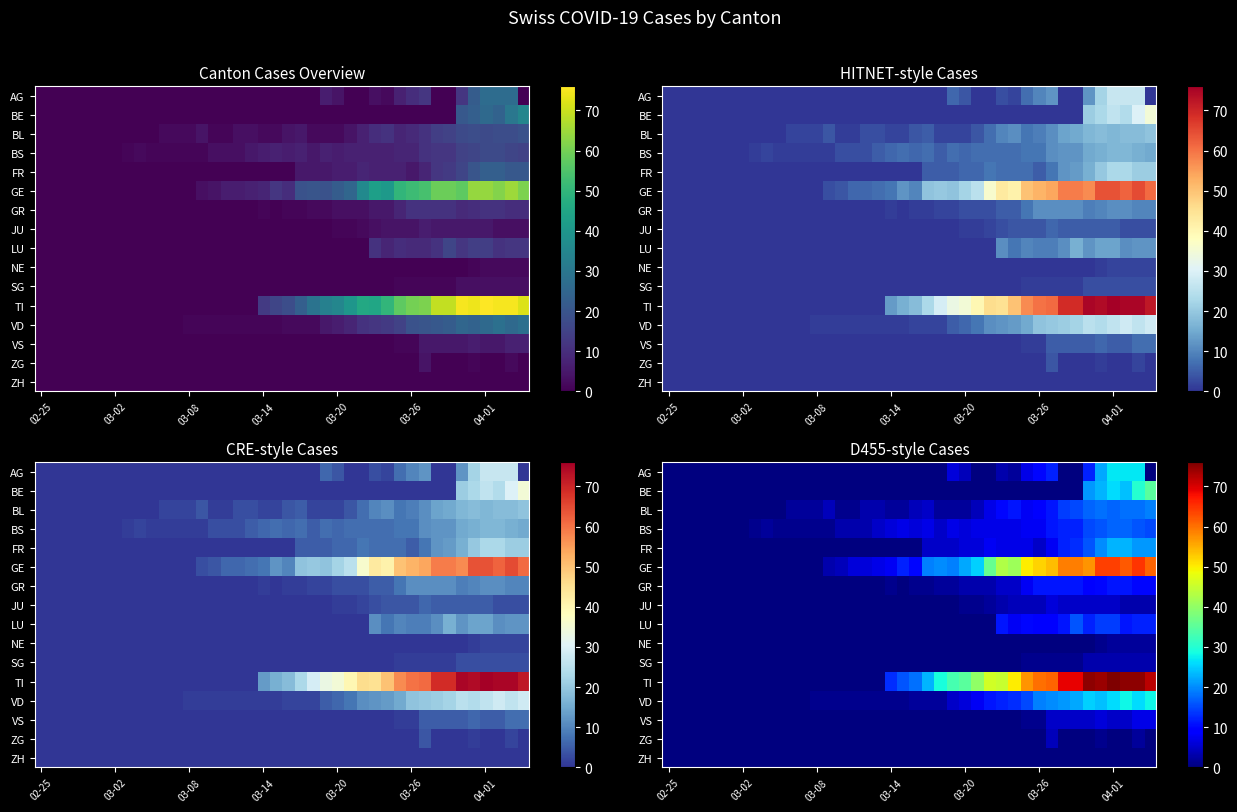

Between 27 and 11, which is larger?

27